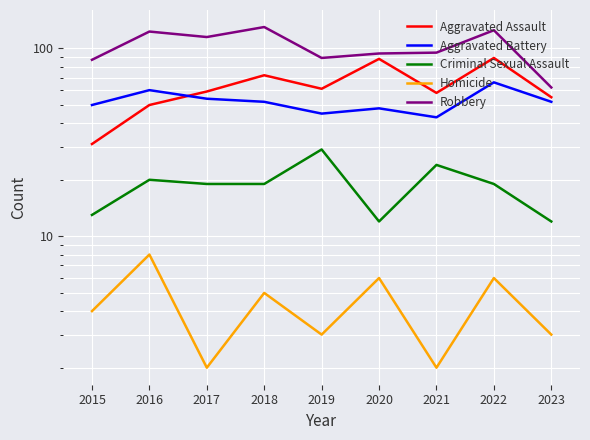

What are all the series names shown in the legend?

Aggravated Assault, Aggravated Battery, Criminal Sexual Assault, Homicide, Robbery